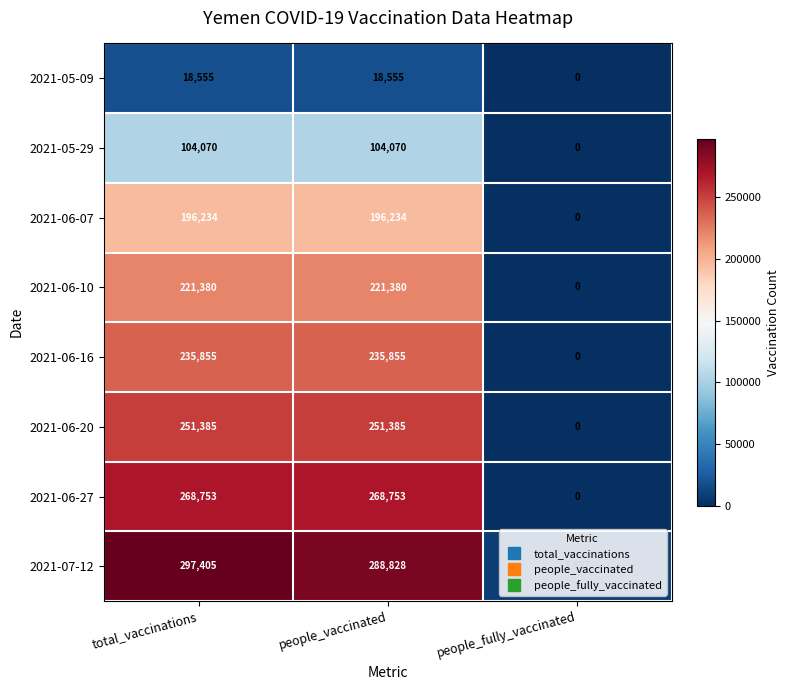

The 2021-05-09 series shows 18555 at people_vaccinated. True or false?

True